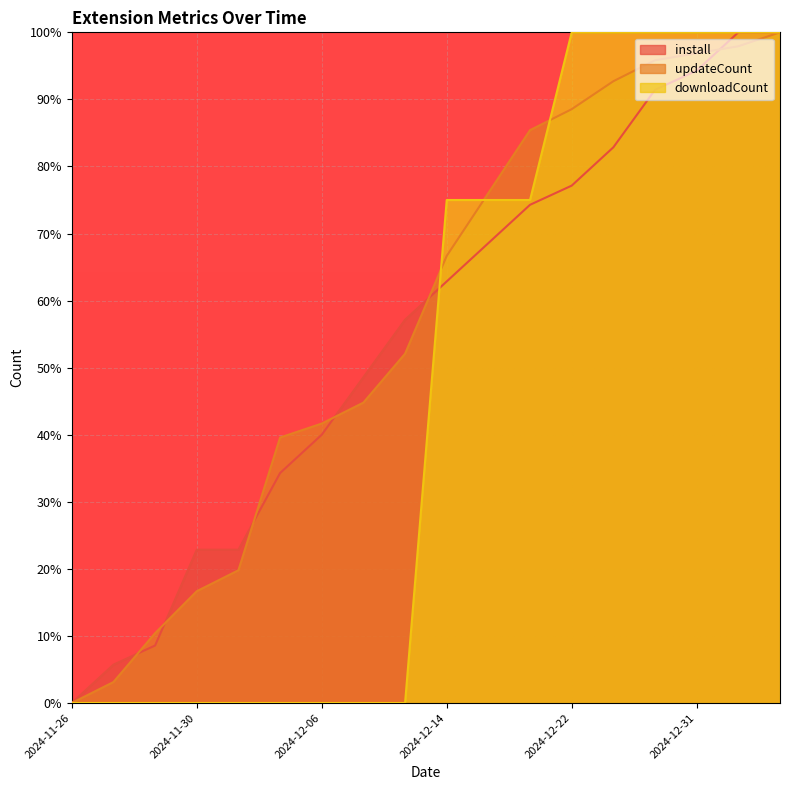

What is the label of the 1st point from the left?

2024-11-26